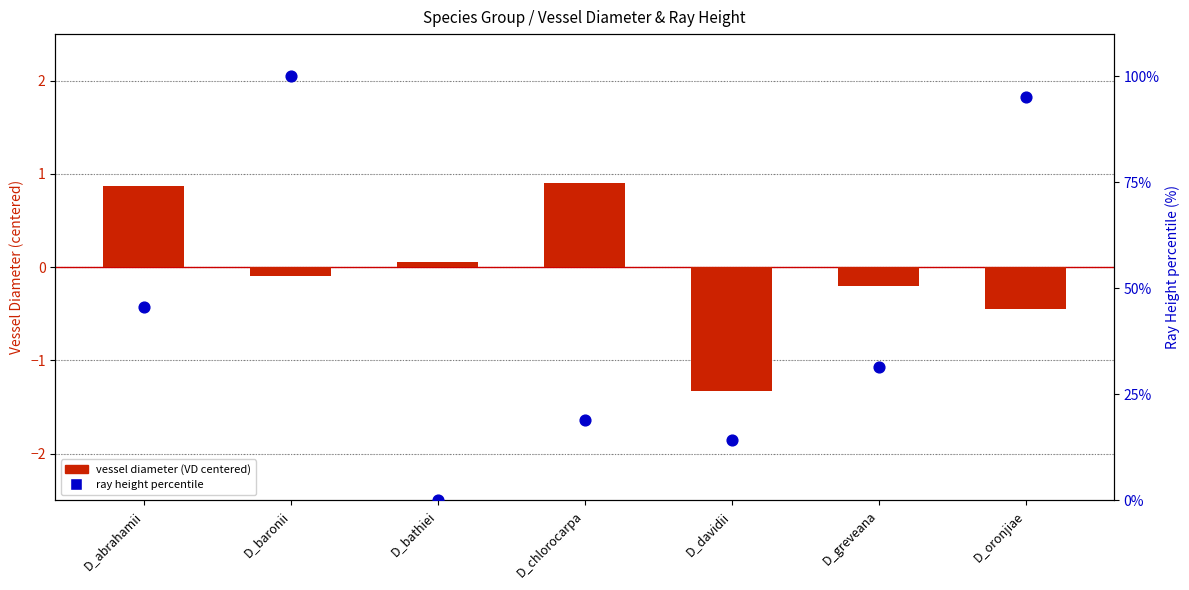

Which series reaches the minimum Y coordinate?

VD (centered)